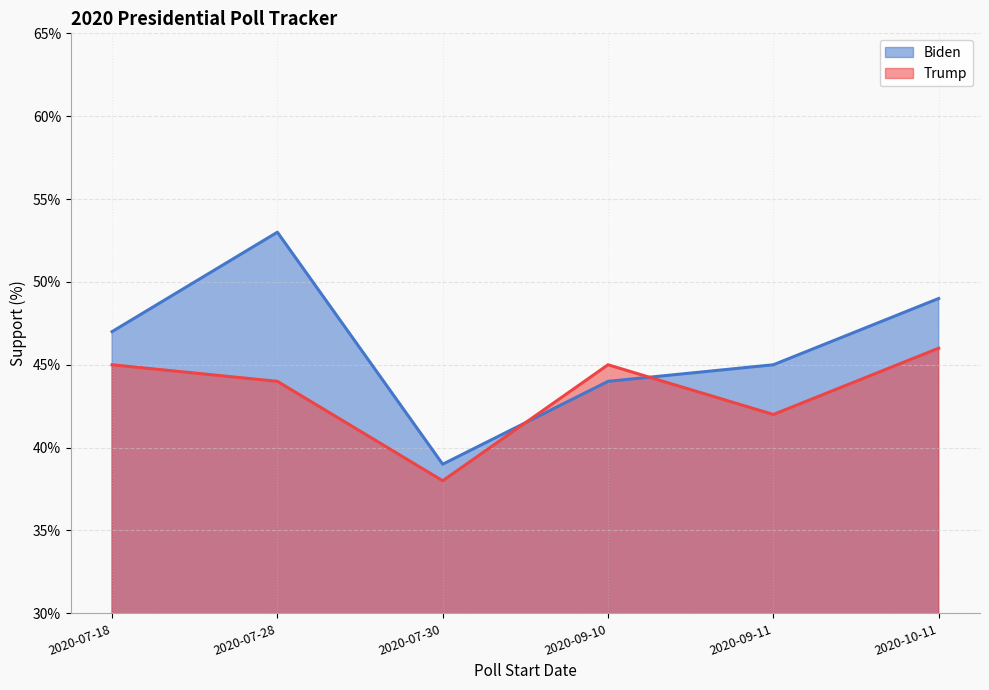

How many interior local peaks does the Trump series have?

1